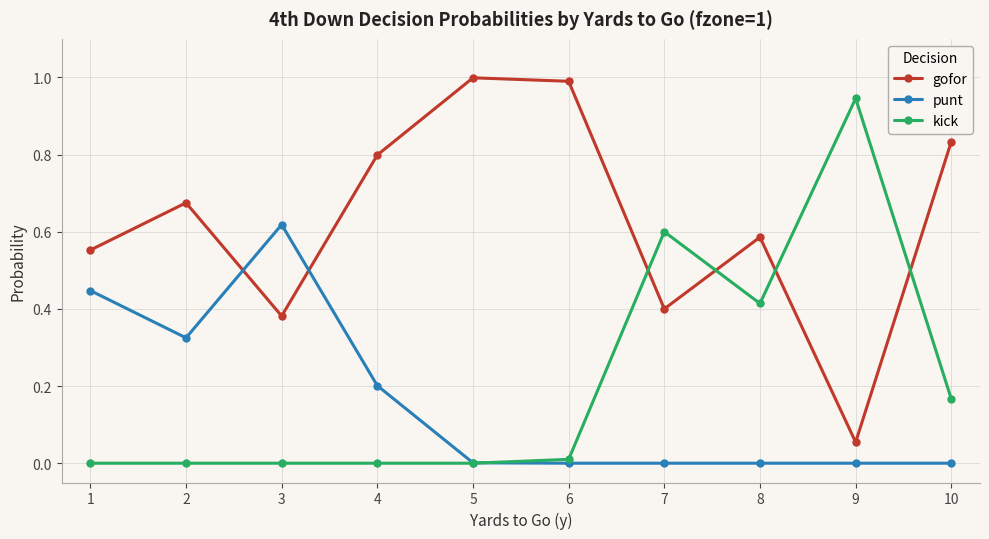

True or false: kick and gofor cross at least once.

True